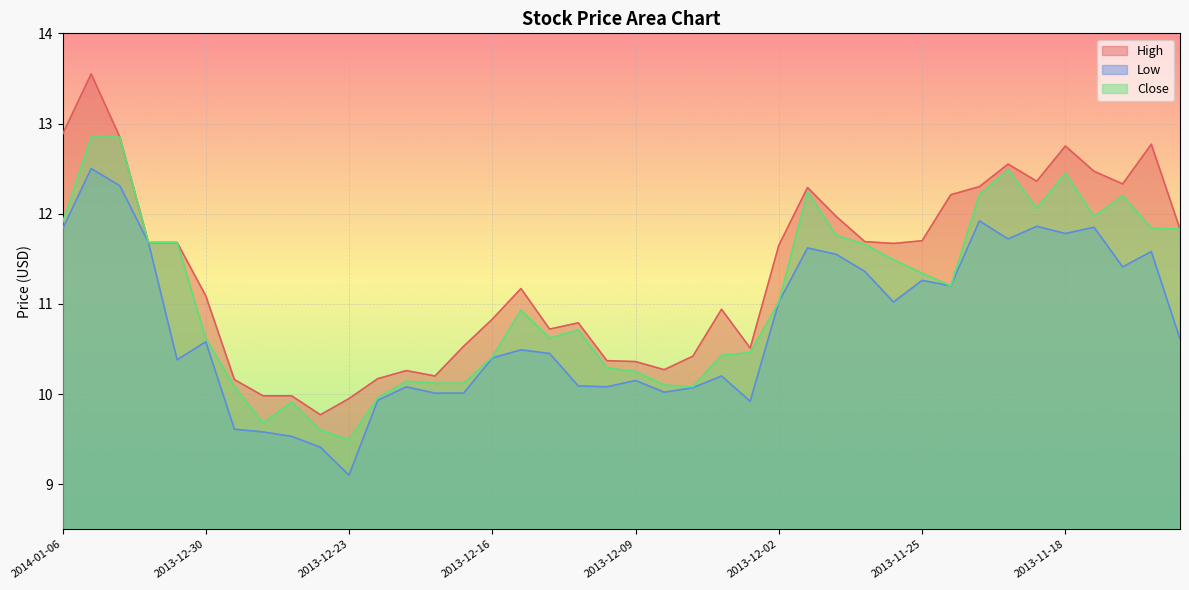

What is the difference between the maximum and minimum values in the Close series?

3.4